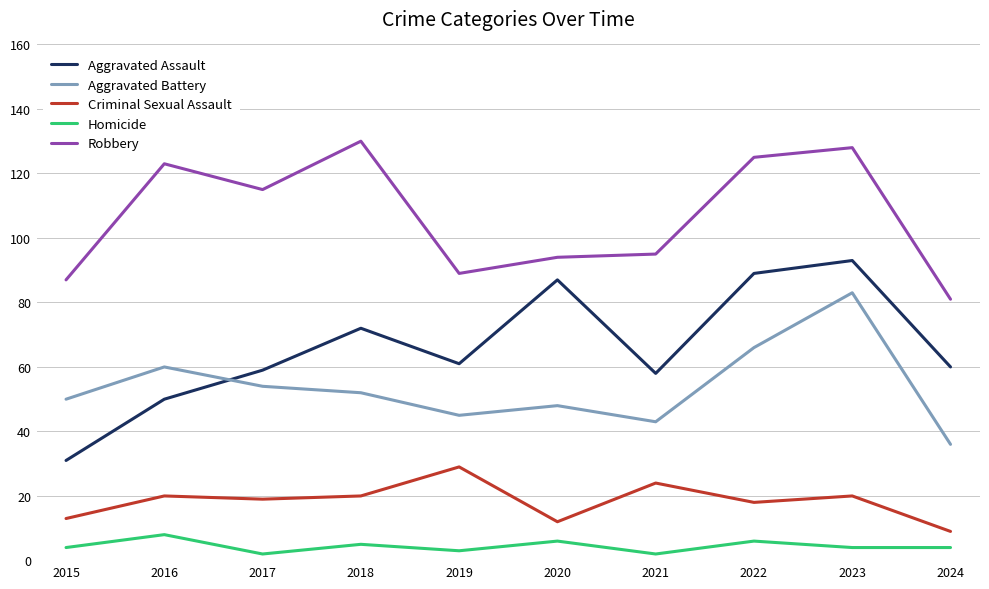

At which label does Aggravated Battery first exceed 52?

2016